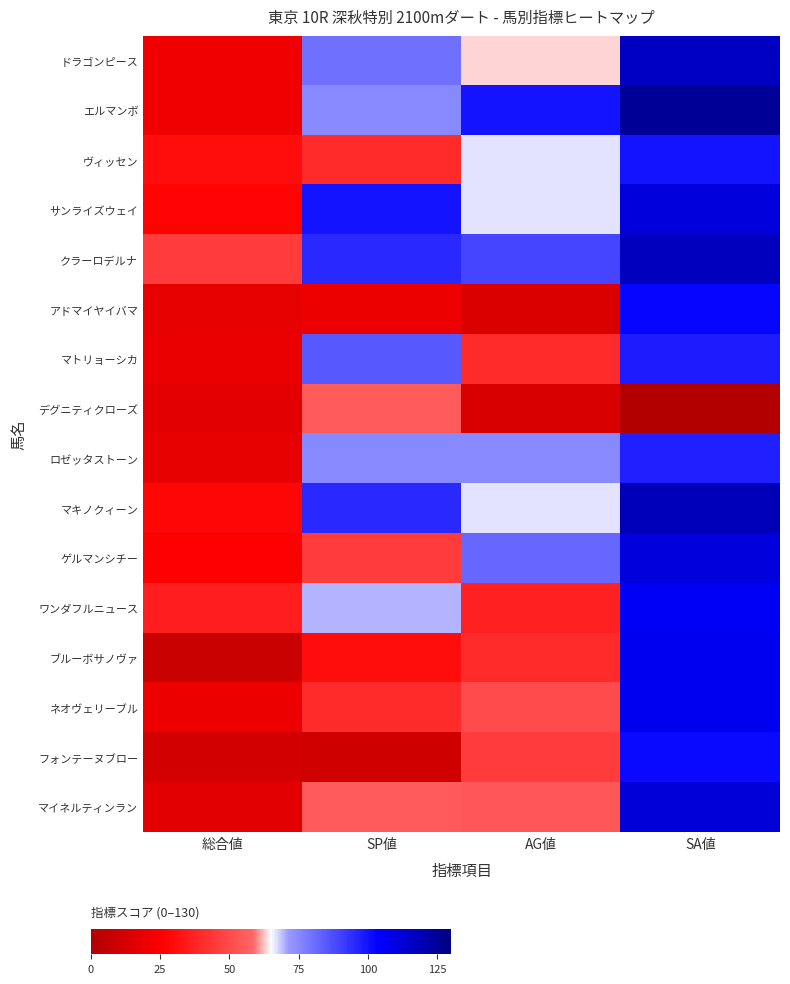

Reading right to left, transcribe all the data shown in this chart.

ドラゴンピース: SA値=116	AG値=63	SP値=80	総合値=21
エルマンボ: SA値=125	AG値=100	SP値=75	総合値=21
ヴィッセン: SA値=100	AG値=67	SP値=40	総合値=30
サンライズウェイ: SA値=111	AG値=67	SP値=100	総合値=27
クラーロデルナ: SA値=117	AG値=89	SP値=95	総合値=45
アドマイヤイバマ: SA値=103	AG値=14	SP値=20	総合値=18
マトリョーシカ: SA値=98	AG値=40	SP値=85	総合値=19
デグニティクローズ: SA値=0	AG値=13	SP値=55	総合値=17
ロゼッタストーン: SA値=97	AG値=75	SP値=75	総合値=18
マキノクィーン: SA値=118	AG値=67	SP値=95	総合値=28
ゲルマンシチー: SA値=111	AG値=82	SP値=45	総合値=26
ワンダフルニュース: SA値=106	AG値=37	SP値=70	総合値=36
ブルーボサノヴァ: SA値=107	AG値=40	SP値=30	総合値=8
ネオヴェリーブル: SA値=107	AG値=50	SP値=40	総合値=20
フォンテーヌブロー: SA値=102	AG値=45	SP値=10	総合値=11
マイネルティンラン: SA値=112	AG値=54	SP値=55	総合値=17